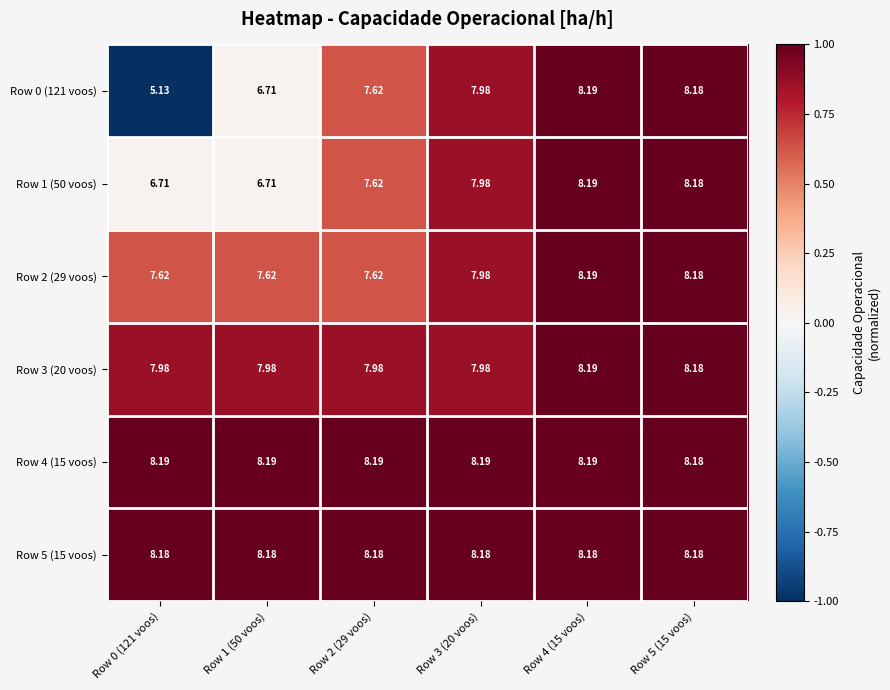

Which series changed the most between Row 2 (29 voos) and Row 3 (20 voos)?

Row 0 (121 voos)